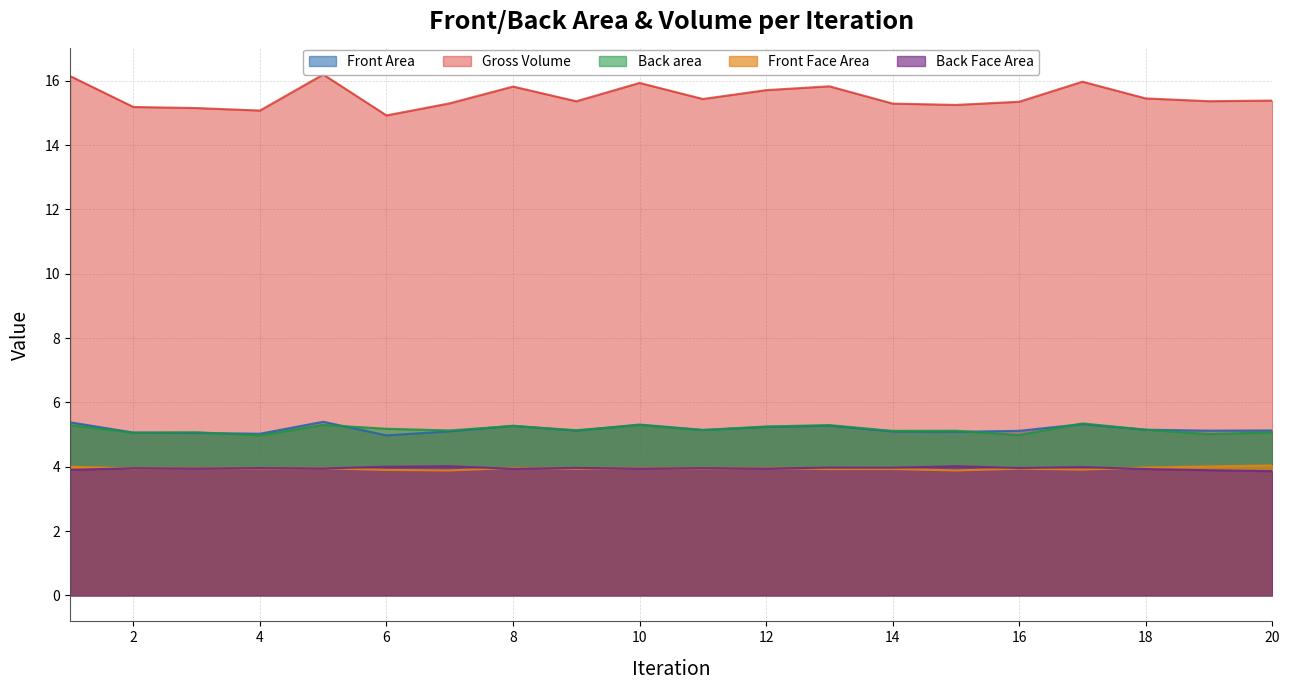

What is the total value across all series at 17?

34.5